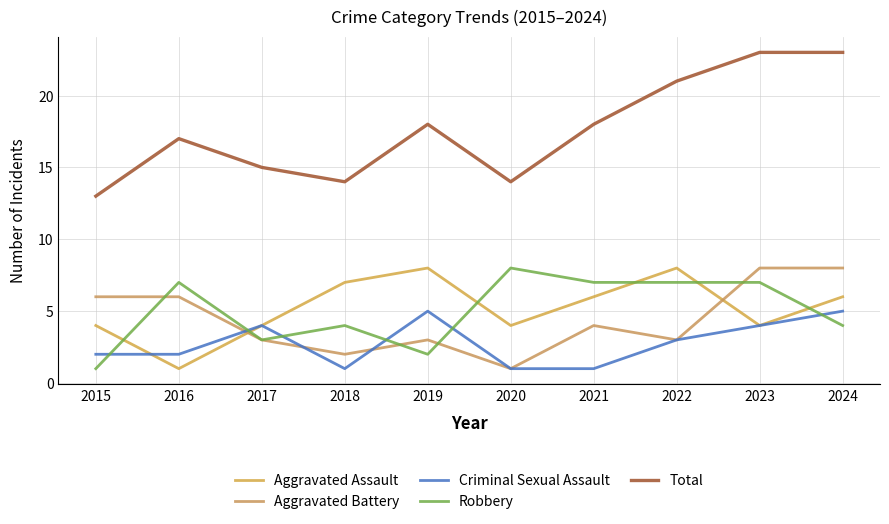

How many lines are shown in the chart?

5